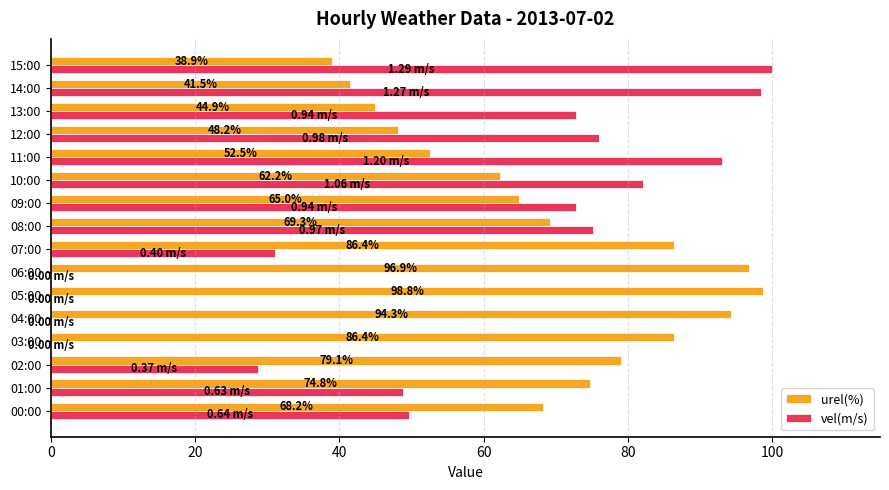

What is the sum of the urel(%) values at 02:00 and 08:00?

148.4